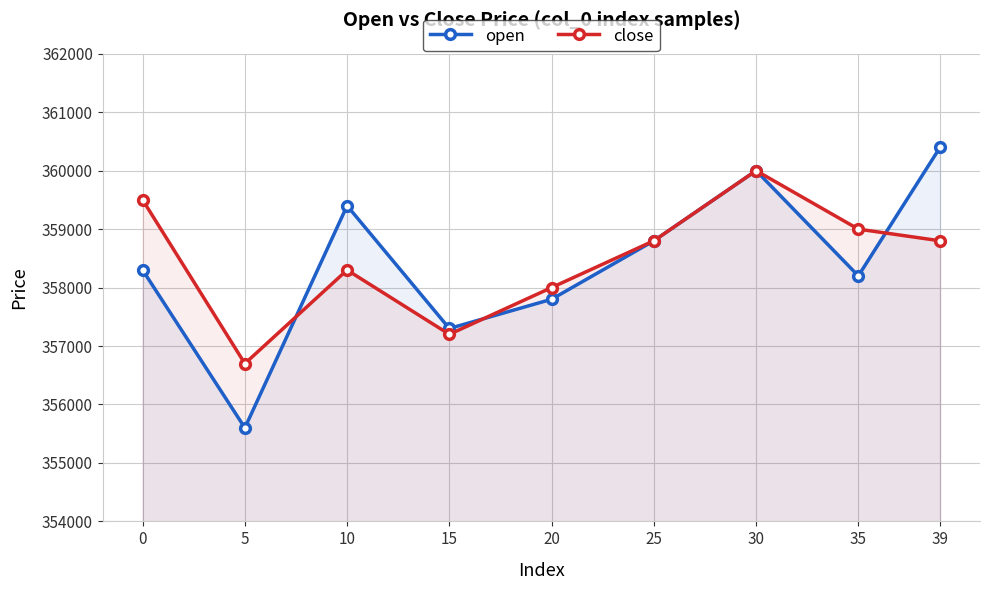

The value of close at 0 is 359500. True or false?

True